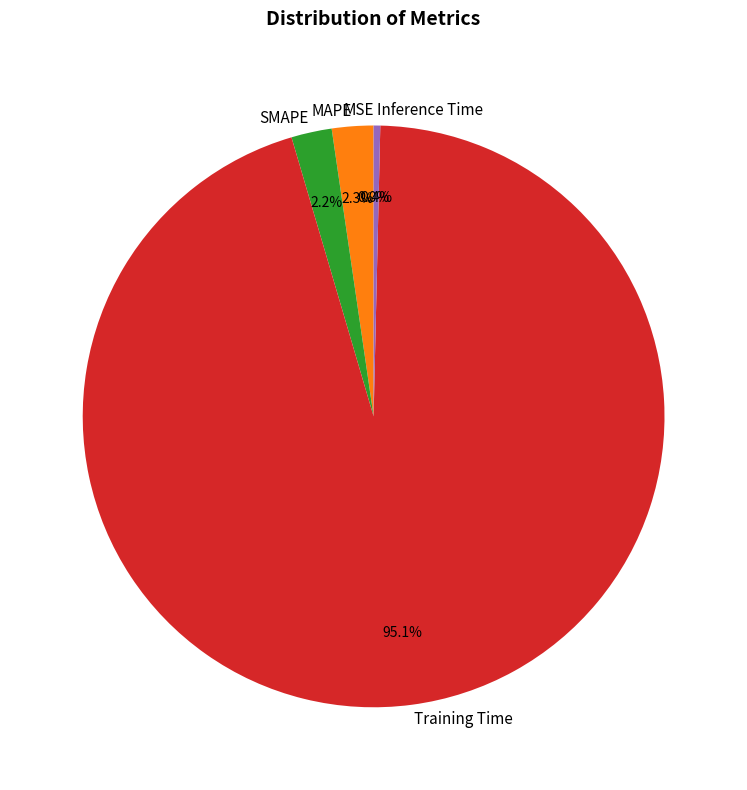

To the nearest percent, what is the combined percentage of MAPE and Inference Time?

3%